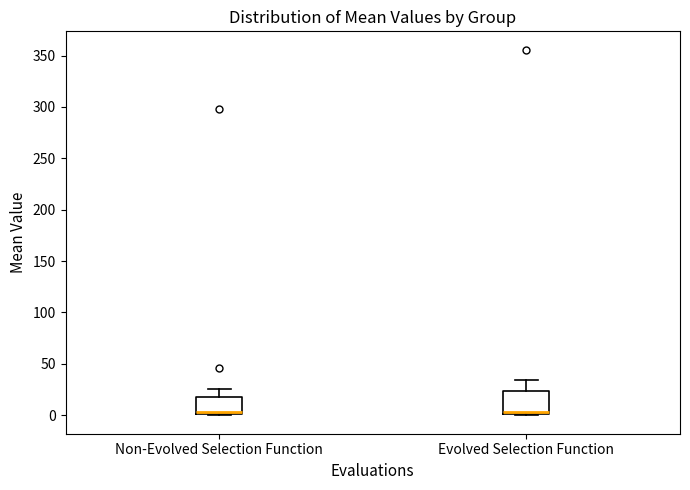

Which box is the tallest, from its lower edge to its upper edge?

Evolved Selection Function